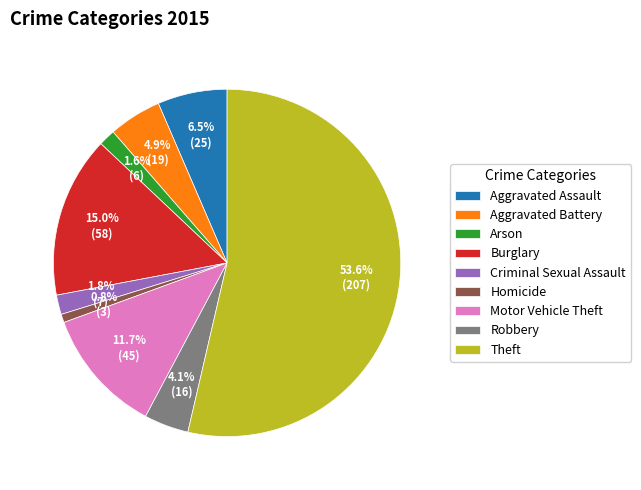

What is the ratio of the value at Aggravated Battery to the value at Motor Vehicle Theft?

0.4